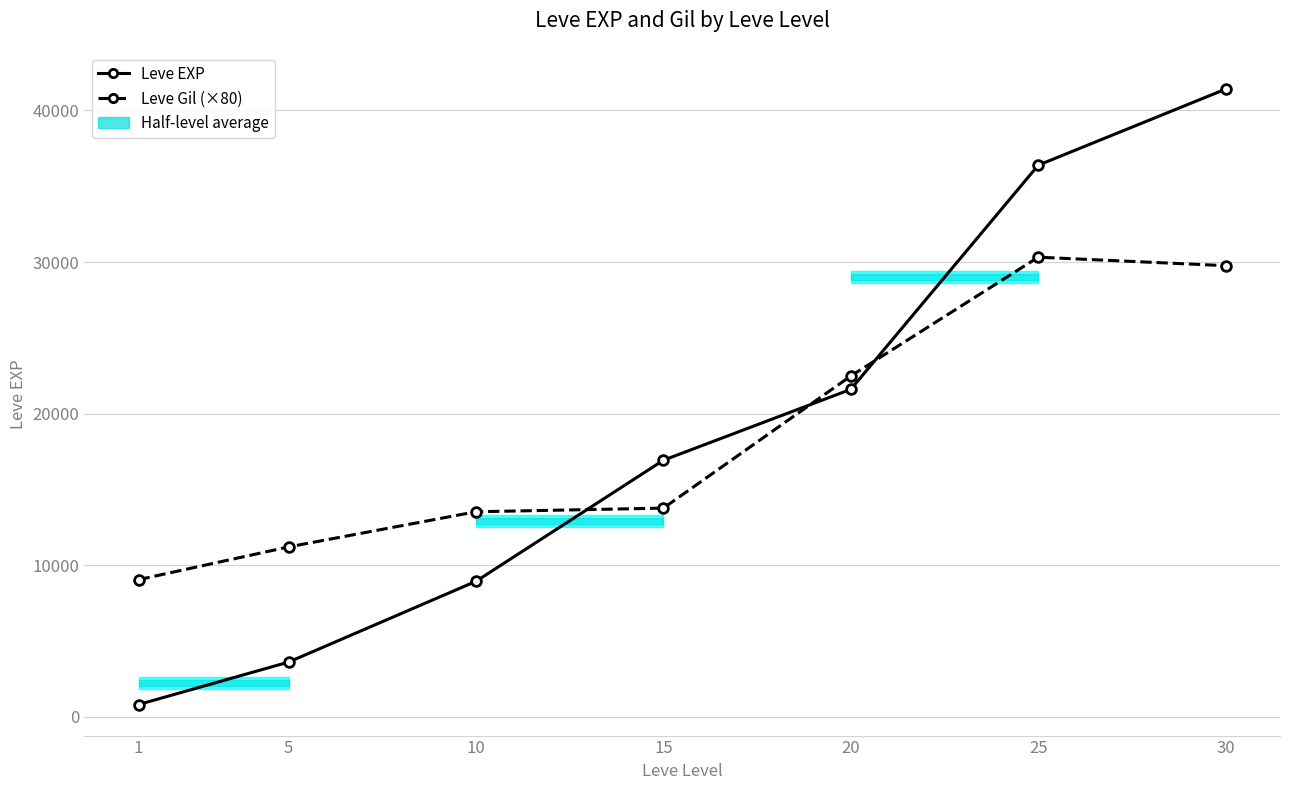

Where is Leve Gil (×80) nearest to the value 19680?

20